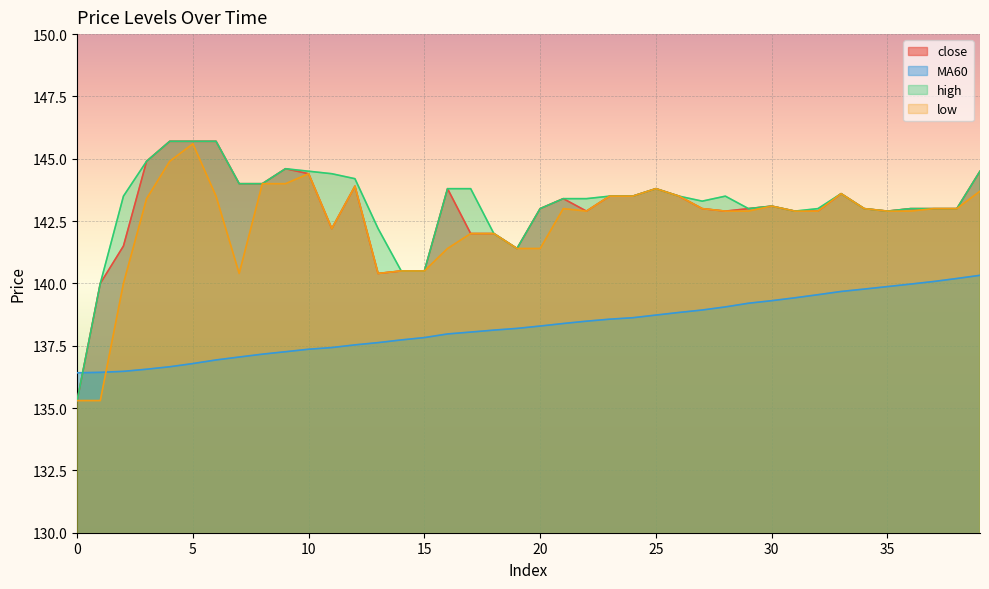

At which label does low first exceed 143?

3